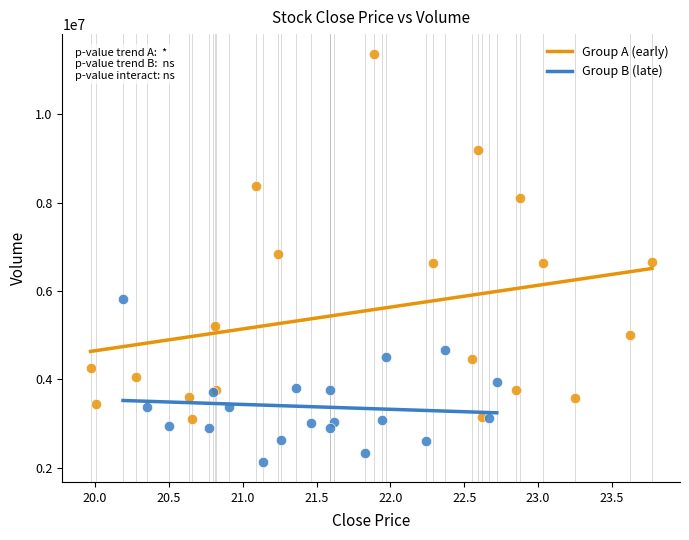

What are all the series names shown in the legend?

Group A (early), Group B (late)